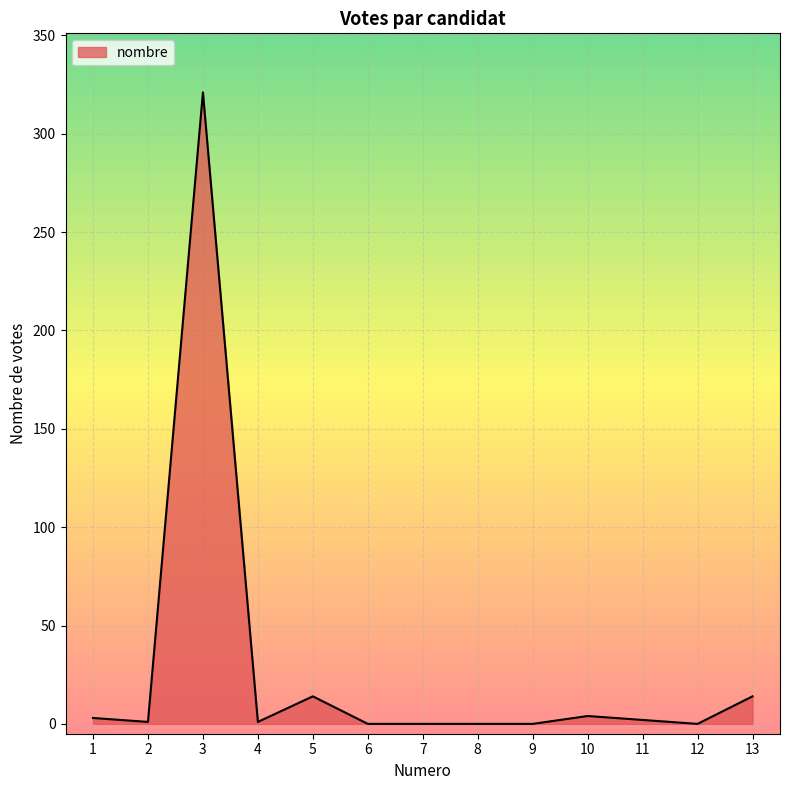

What is the maximum value shown in the chart?

321